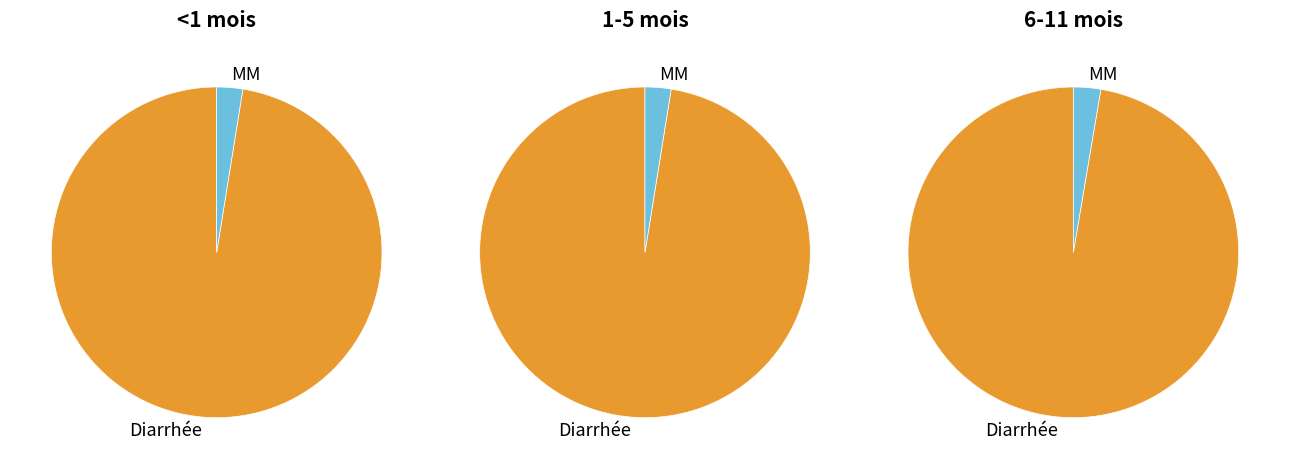

To the nearest percent, what percentage of the pie is MM?

3%